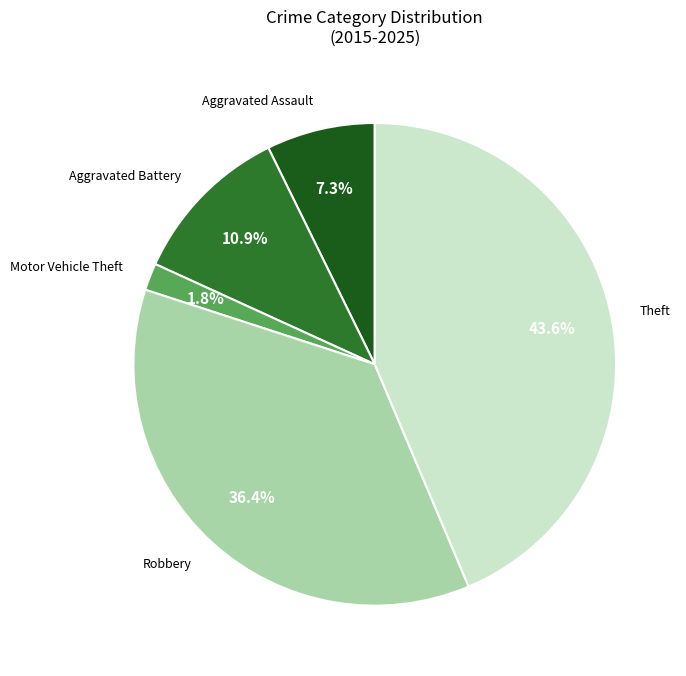

Rank the categories by value from highest to lowest.

Theft, Robbery, Aggravated Battery, Aggravated Assault, Motor Vehicle Theft